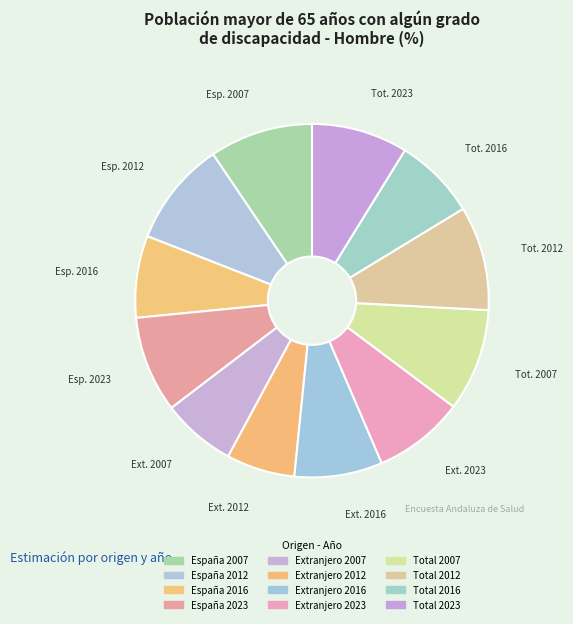

Count the number of slices in the pie.

12